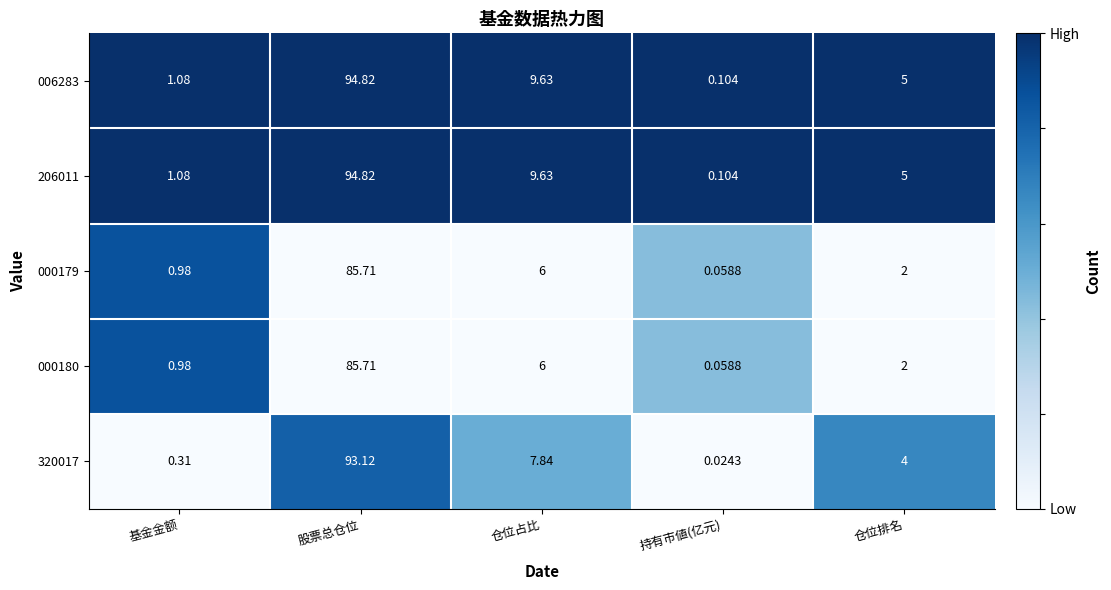

At which category is the sum across all series the highest?

股票总仓位